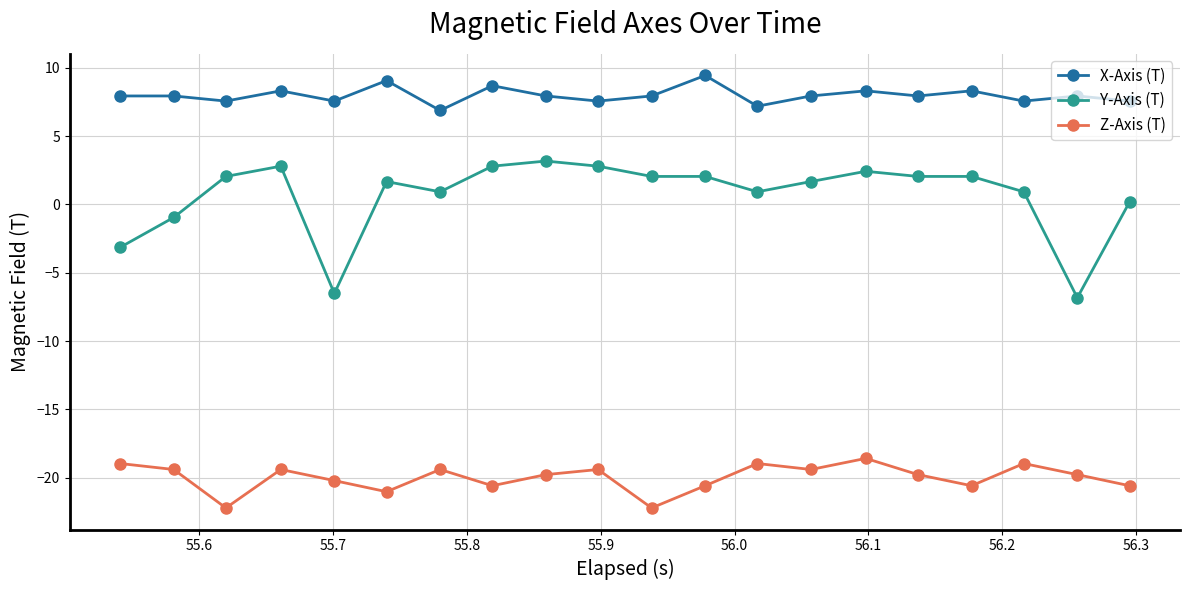

What is the difference between the second highest and minimum values in the X-Axis (T) series?

2.2